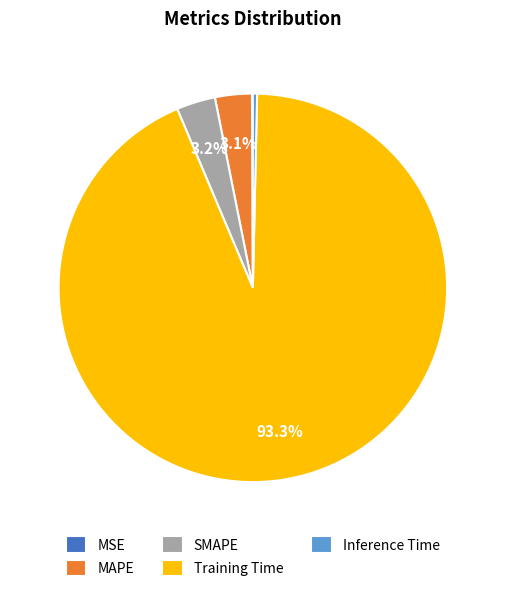

Combined, do SMAPE and Training Time account for over 50%?

Yes